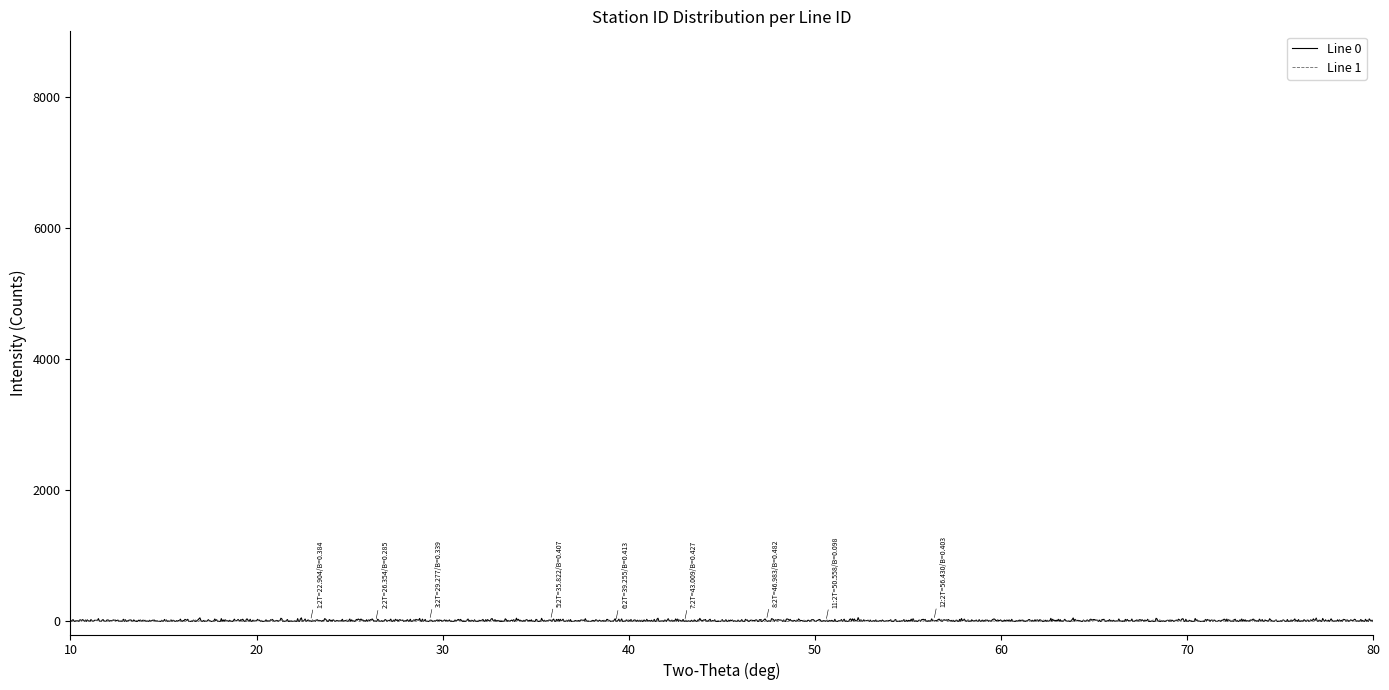

What is the difference between the maximum and minimum values in the Line 1 series?

32.6